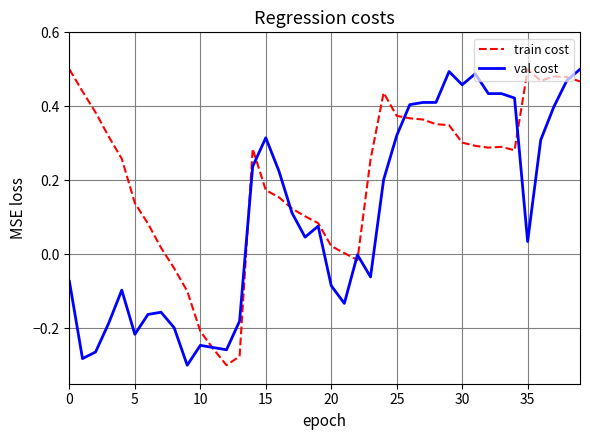

What is the difference between the second highest and second lowest values in the val cost series?

0.8